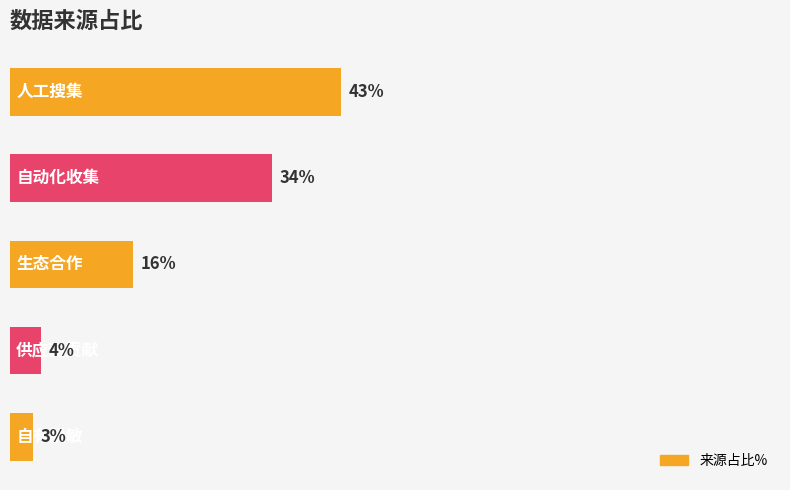

Rank the categories by value from highest to lowest.

0, 1, 2, 3, 4